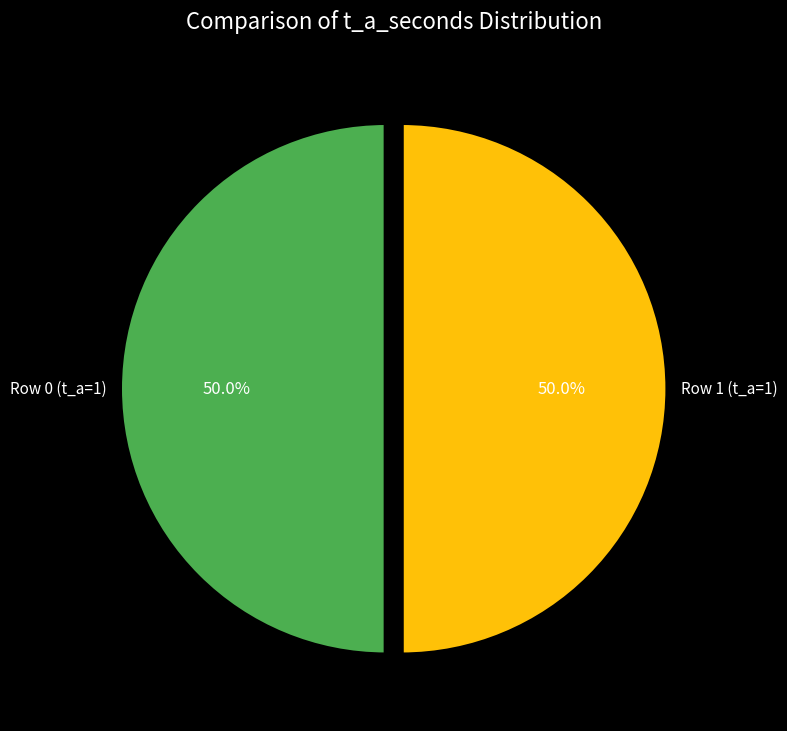

What percentage do Row 1 (t_a=1) and Row 0 (t_a=1) together represent?

100.0%